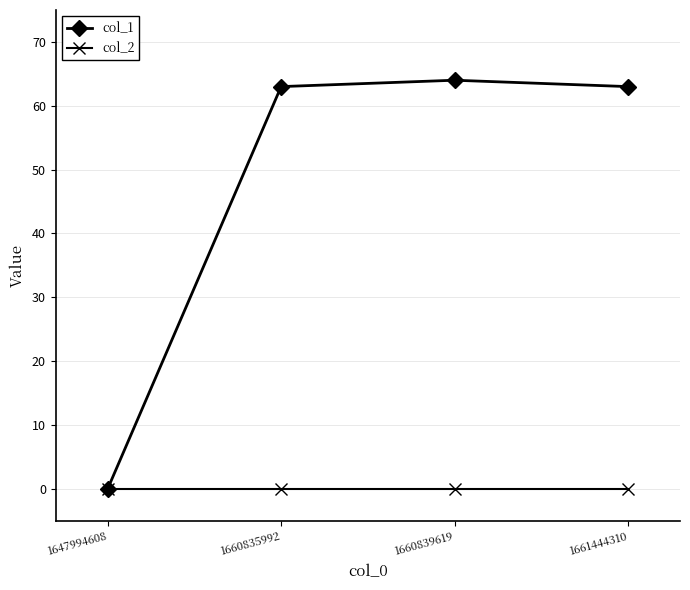

At how many categories does at least one series exceed 15?

3